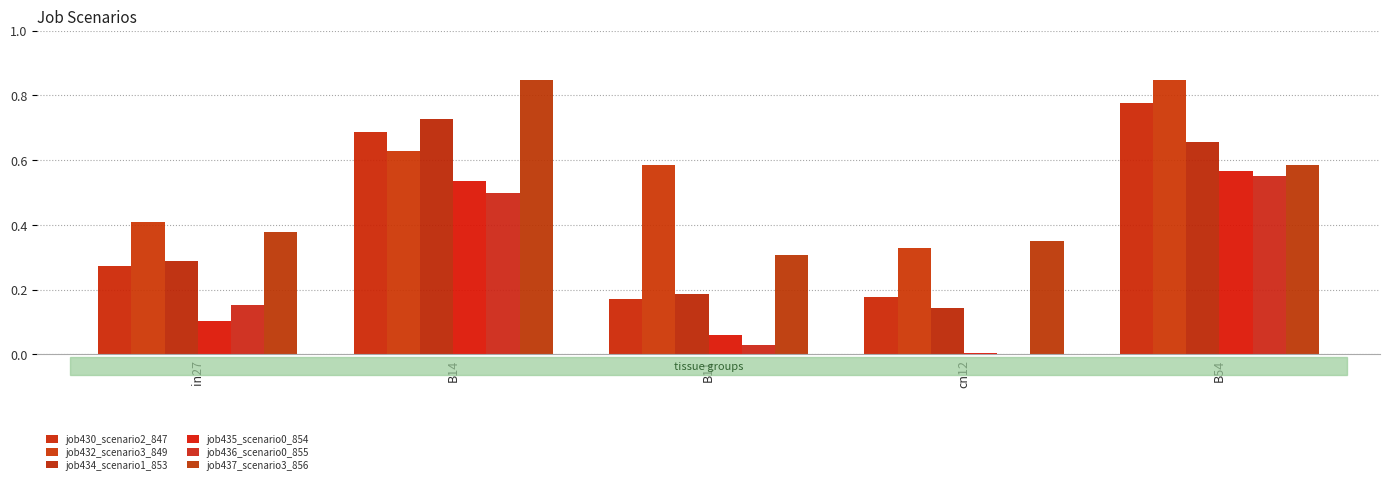

At which label does job436_scenario0_855 reach its peak?

B54